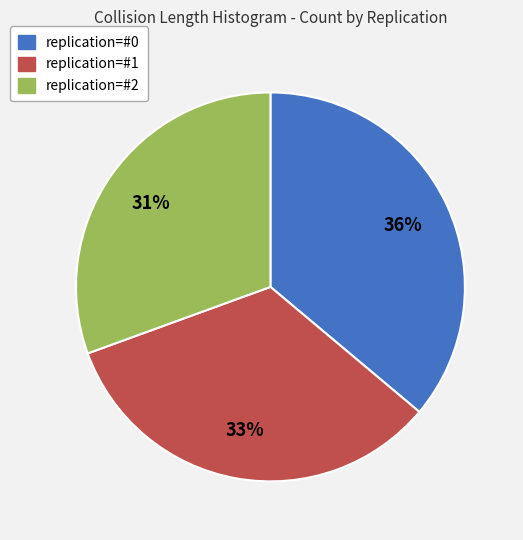

Which category has the biggest portion of the pie?

replication=#0